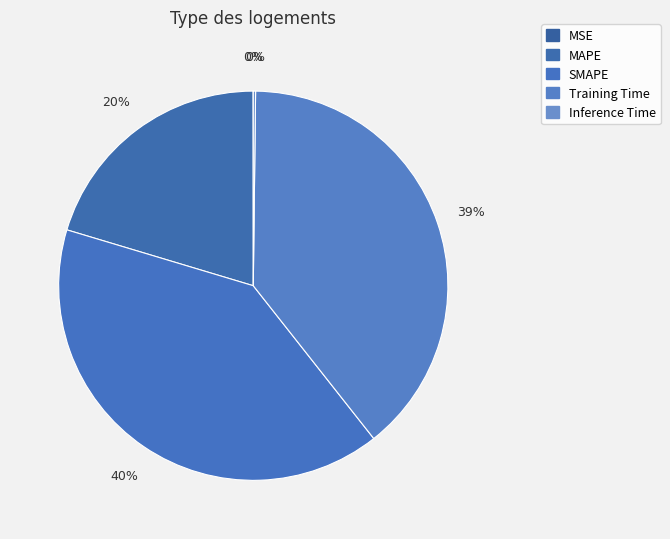

Does MSE account for over 50% of the chart?

No